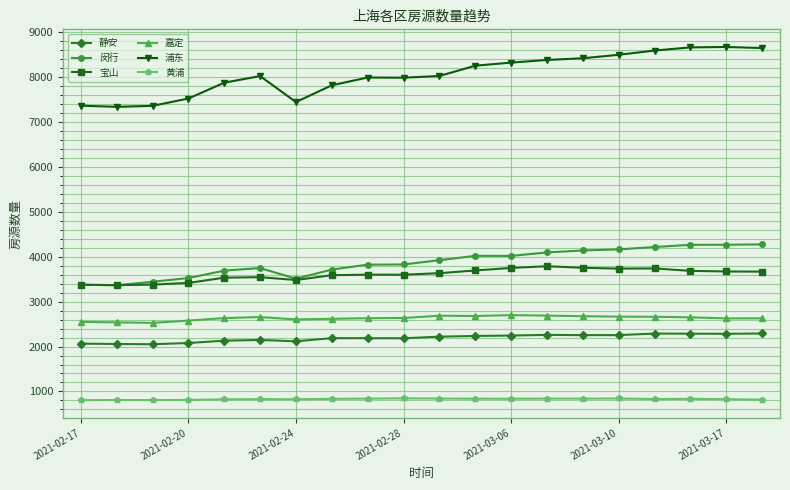

Rank the series by their maximum value, from lowest to highest.

黄浦, 静安, 嘉定, 宝山, 闵行, 浦东